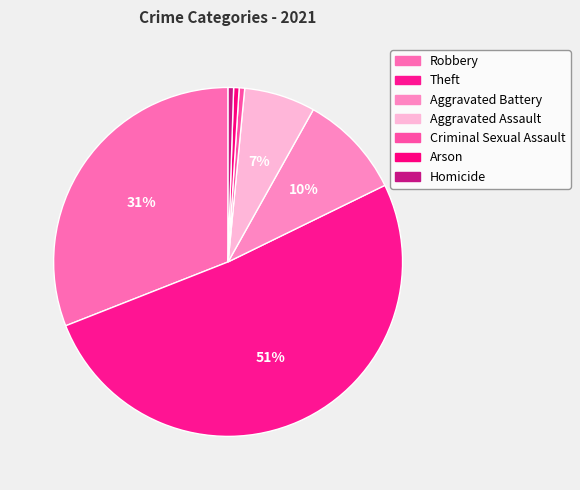

Which slice represents more than half of the pie?

Theft